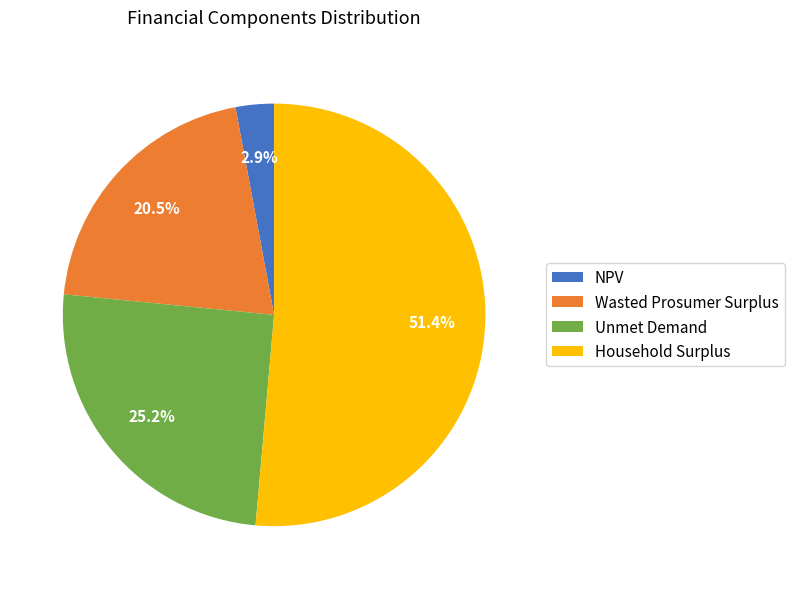

What percentage is the Unmet Demand slice, to the nearest percent?

25%